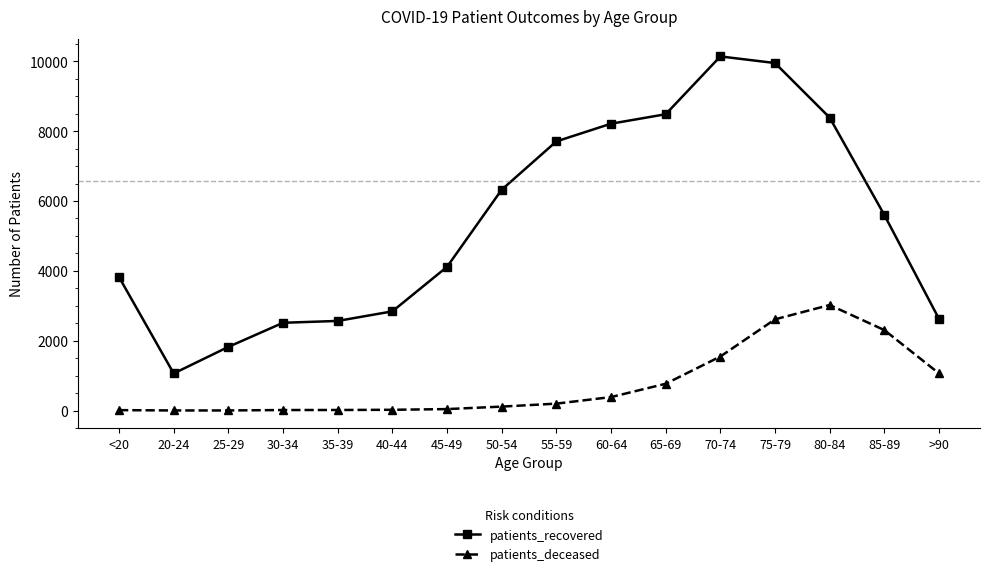

The value of patients_recovered at 45-49 is 6510. True or false?

False